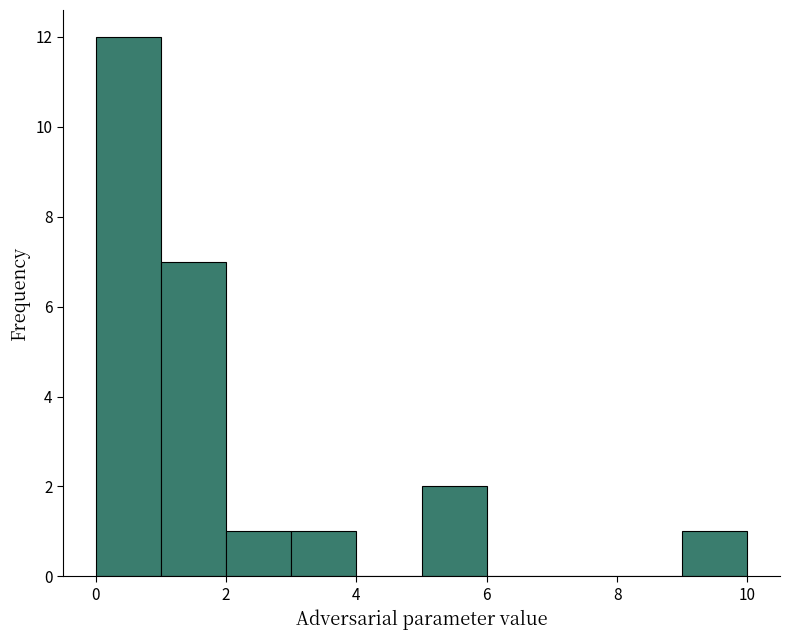

Reading left to right, transcribe this chart: for each bar, give the range it covers on the x-axis and its height. The values are not printed on the chart, so give them approximately, as read against the axis.

0 to 1: 12
1 to 2: 7
2 to 3: 1
3 to 4: 1
4 to 5: 0
5 to 6: 2
6 to 7: 0
7 to 8: 0
8 to 9: 0
9 to 10: 1